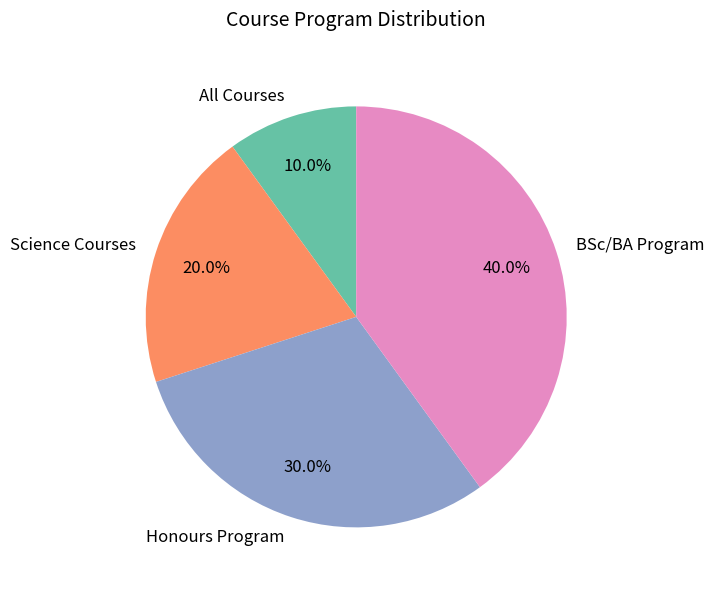

What is the largest slice in the pie chart?

BSc/BA Program